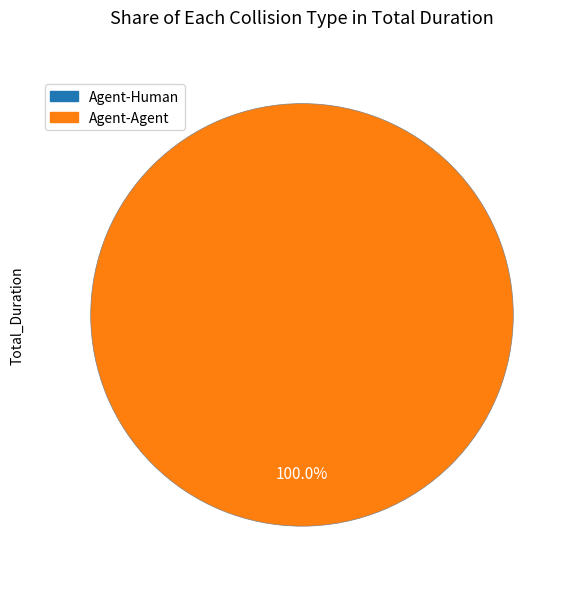

Does any single category account for the majority?

Yes